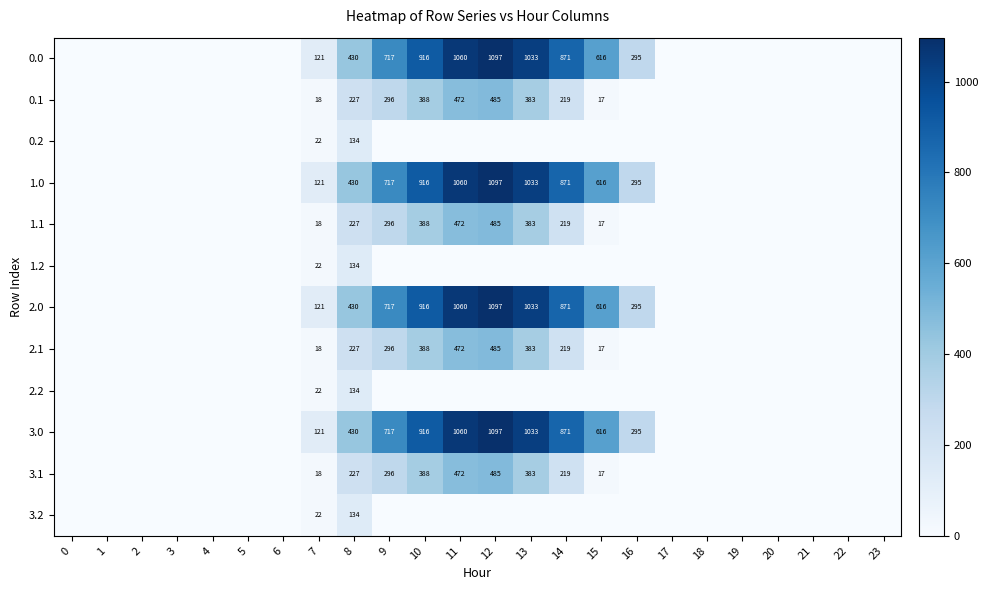

What is the sum of the 3.1 values at 8 and 12?

712